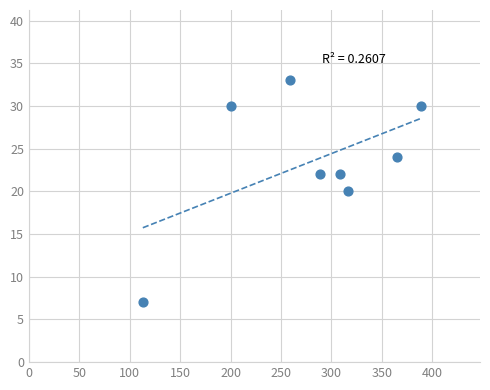

What is the range of Y values (max minus min)?

26